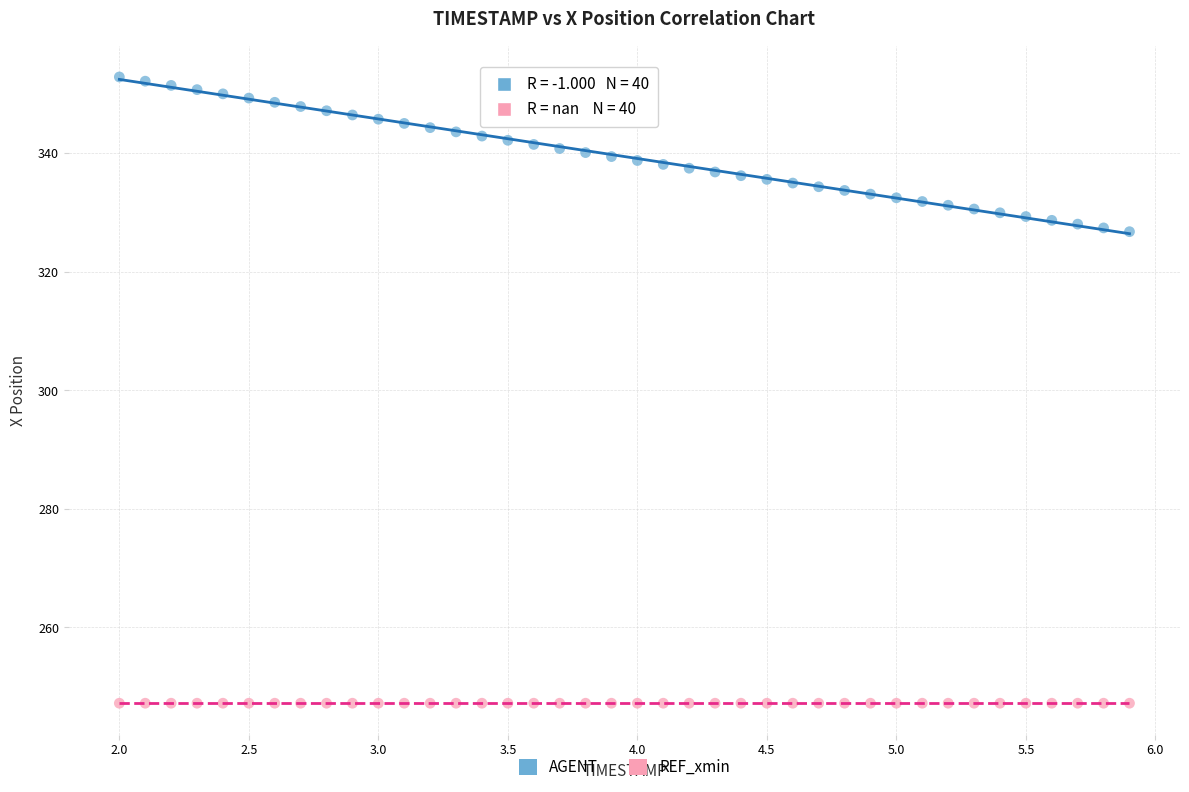

What are all the series names shown in the legend?

AGENT, REF_xmin